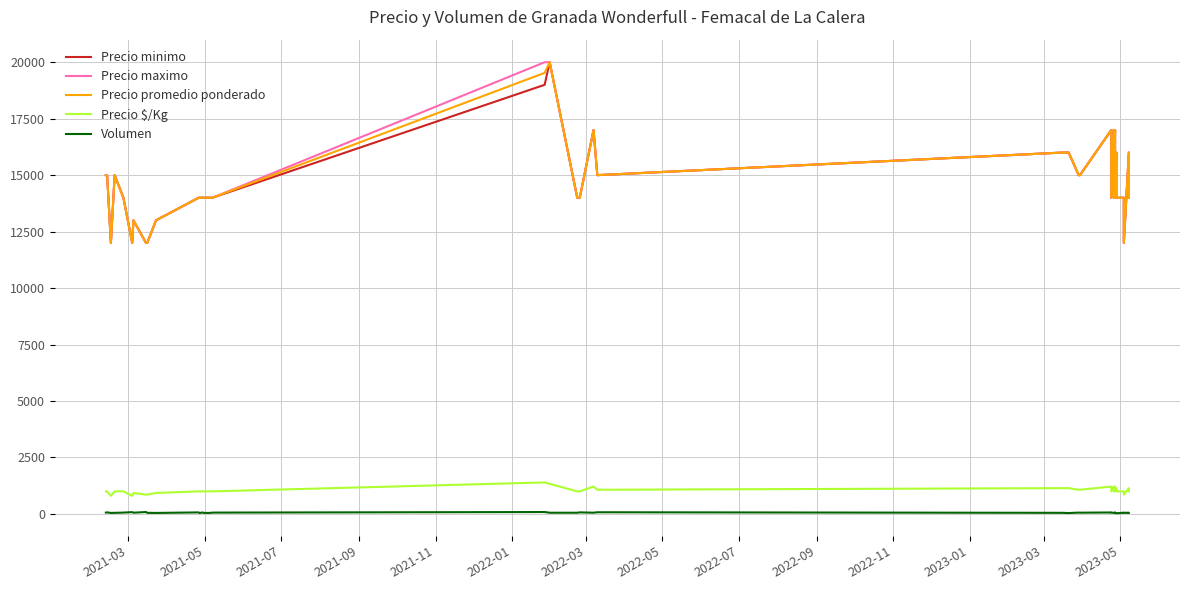

True or false: Precio minimo and Precio $/Kg intersect in this chart.

False